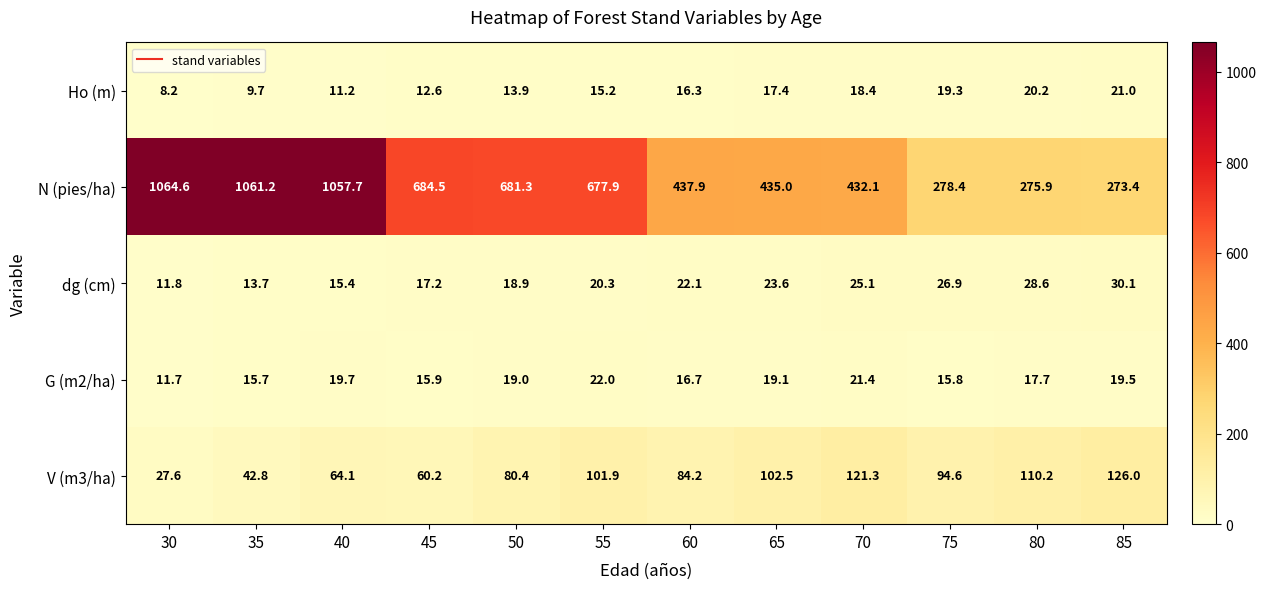

What is the maximum value shown in the chart?

1064.6